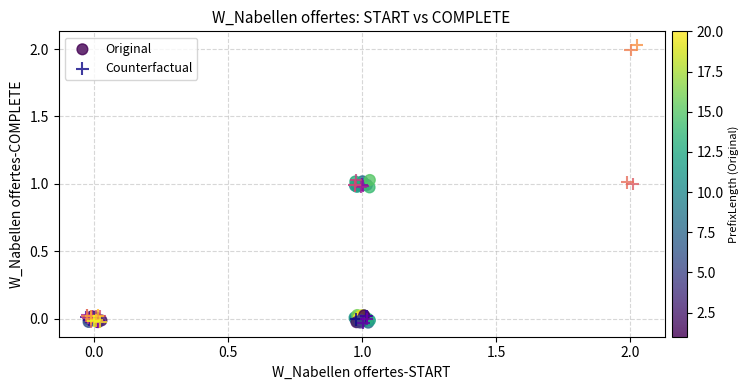

Which series reaches the maximum Y coordinate?

Counterfactual